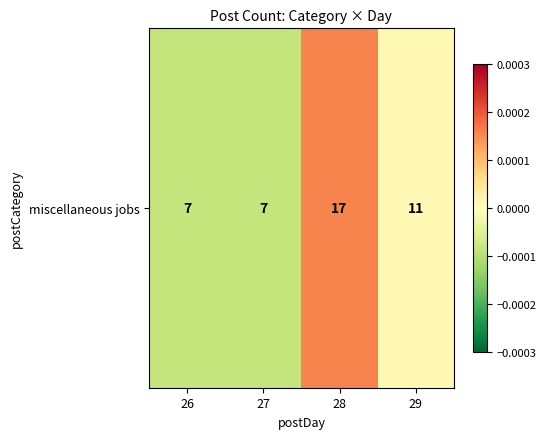

How many values exceed 0?

2